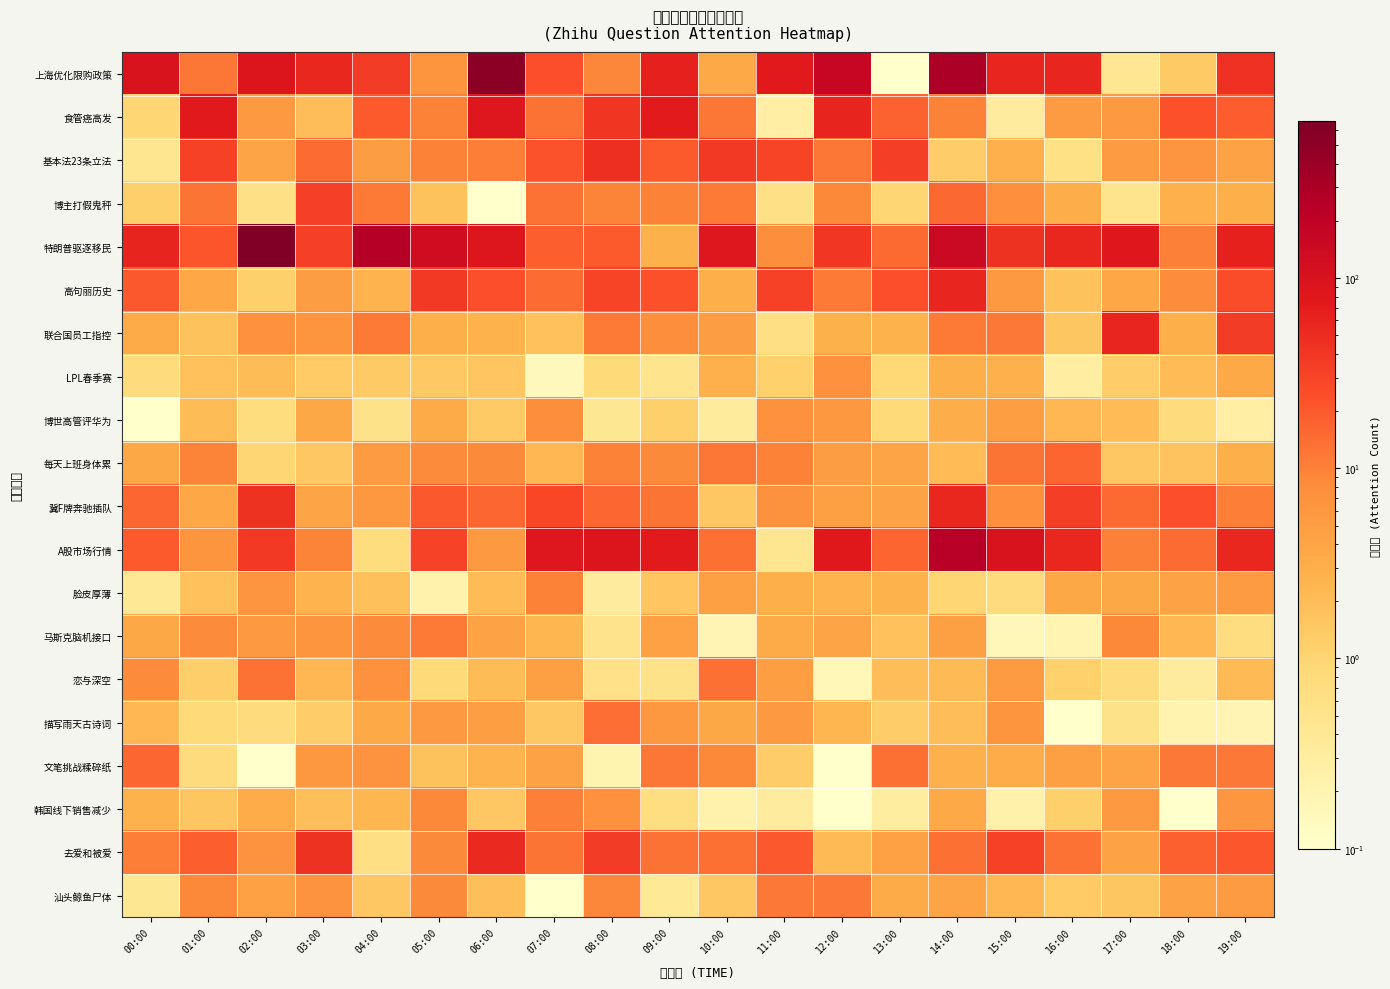

How many distinct data groups are displayed?

20